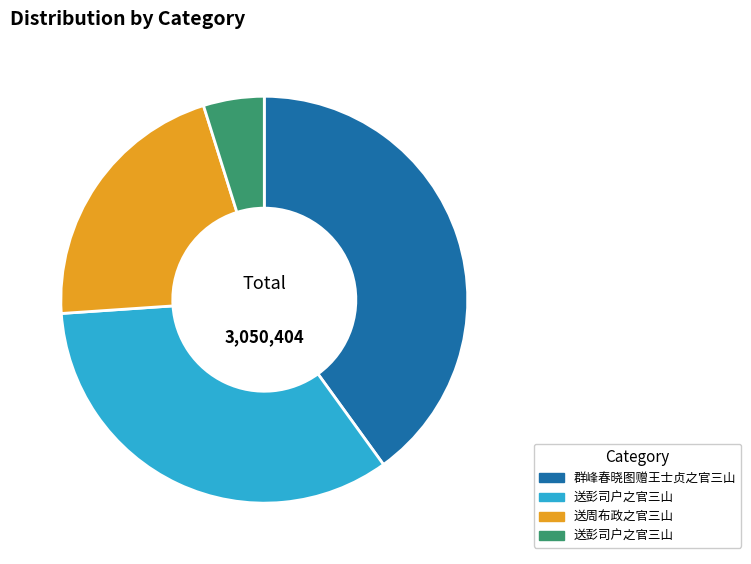

Is there a majority slice in this chart?

No